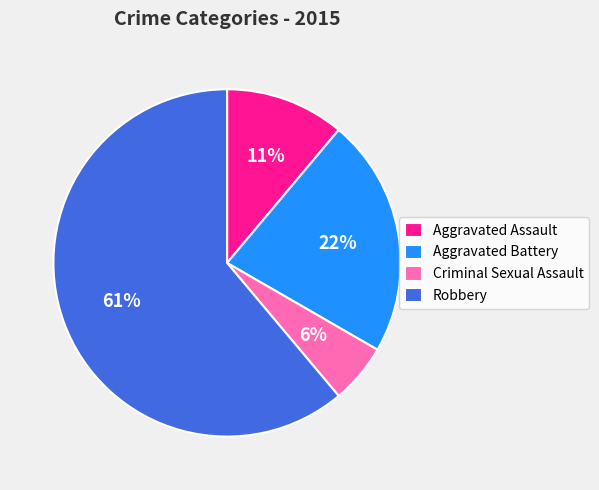

Is there a majority slice in this chart?

Yes